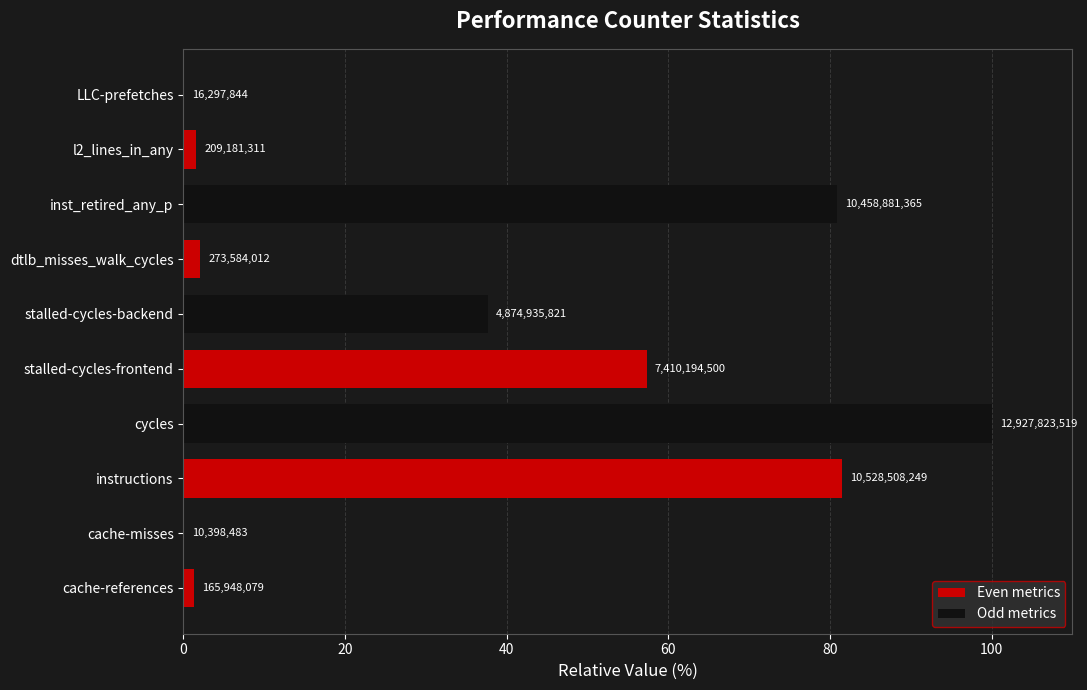

How many distinct data groups are displayed?

1